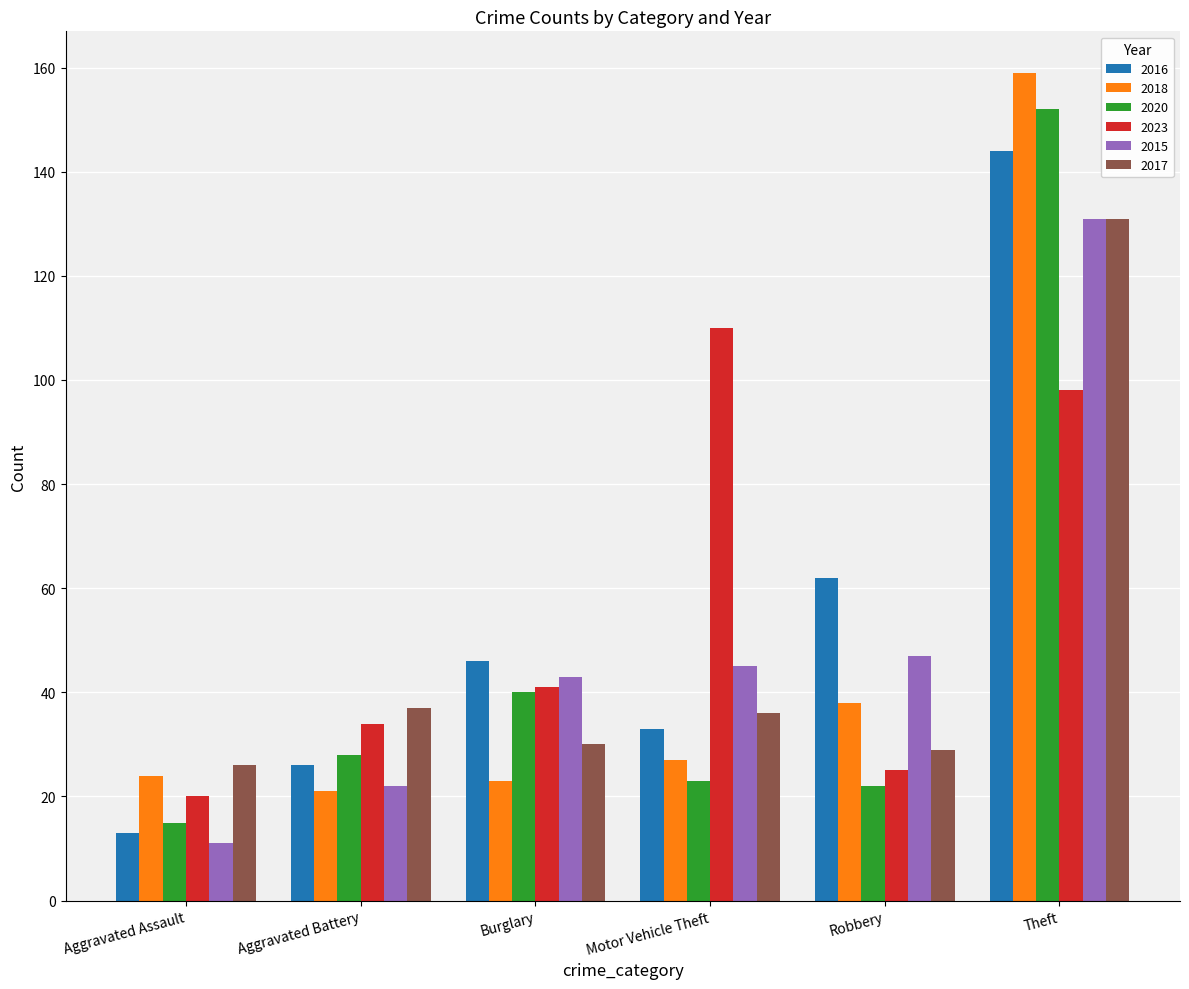

At Motor Vehicle Theft, list the series in order from largest to smallest.

2023, 2015, 2017, 2016, 2018, 2020